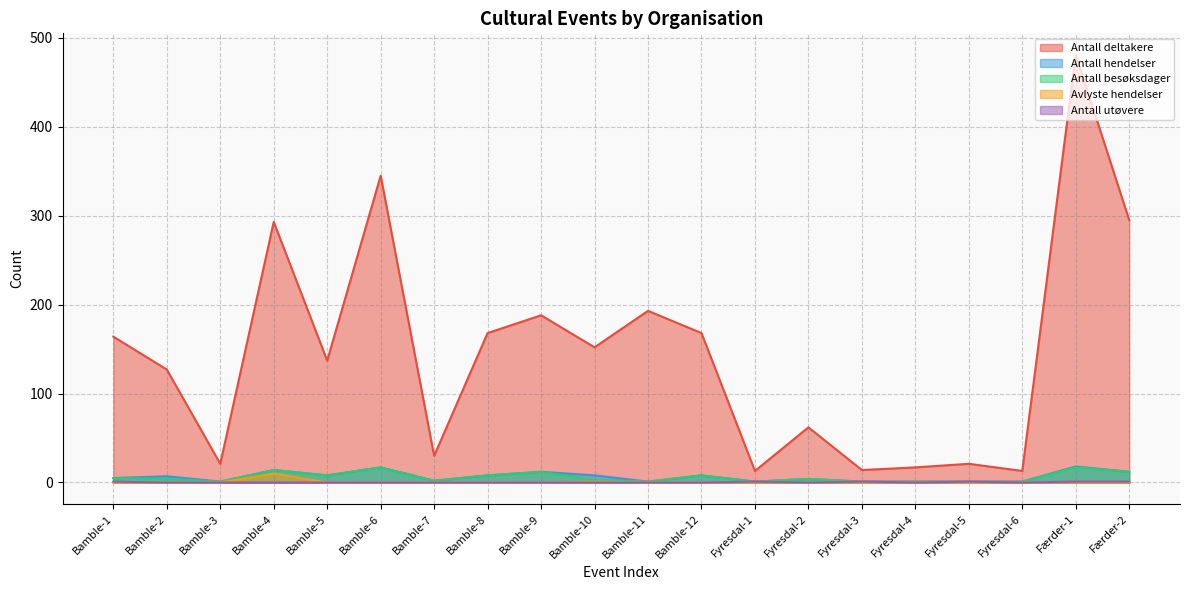

What position from the right is Færder-1?

2